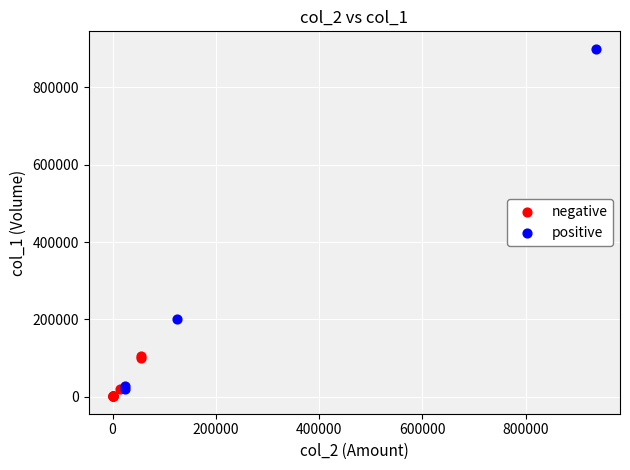

Which series reaches the minimum Y coordinate?

negative